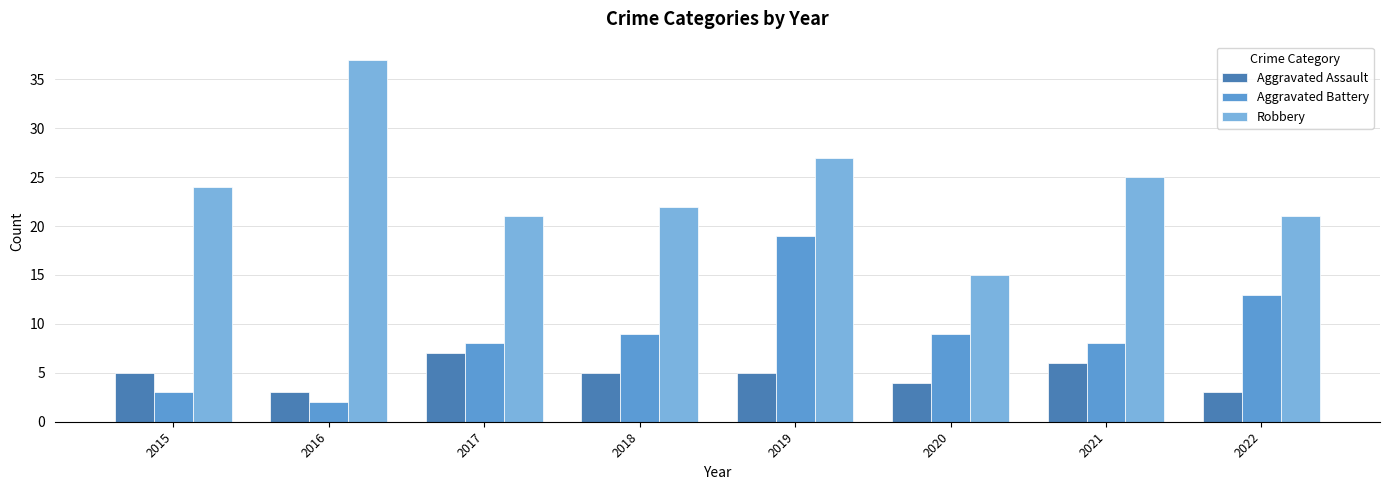

At 2022, list the series in order from largest to smallest.

Robbery, Aggravated Battery, Aggravated Assault